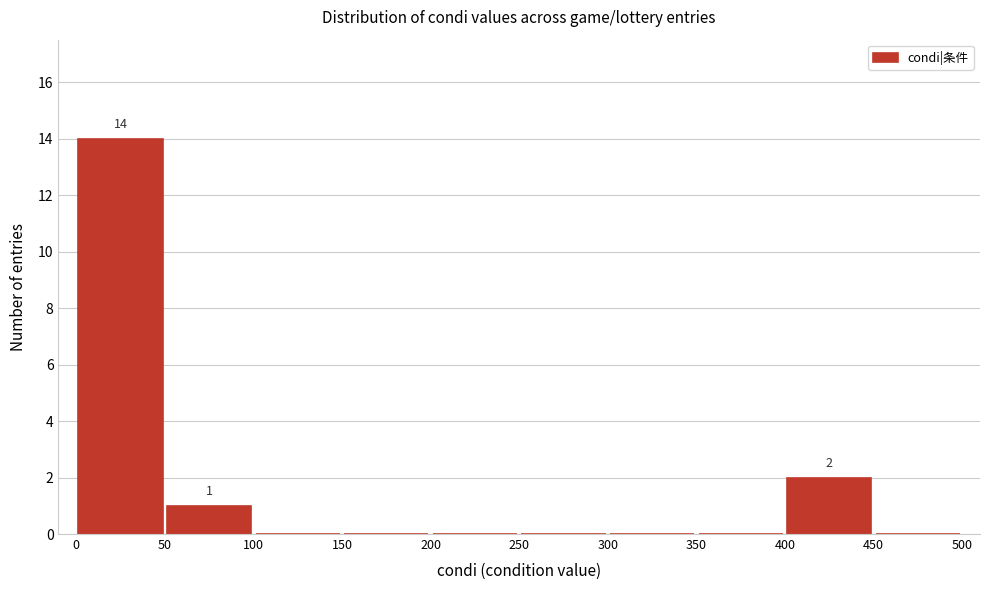

Over which range of the x-axis is the bar tallest?

0 to 50